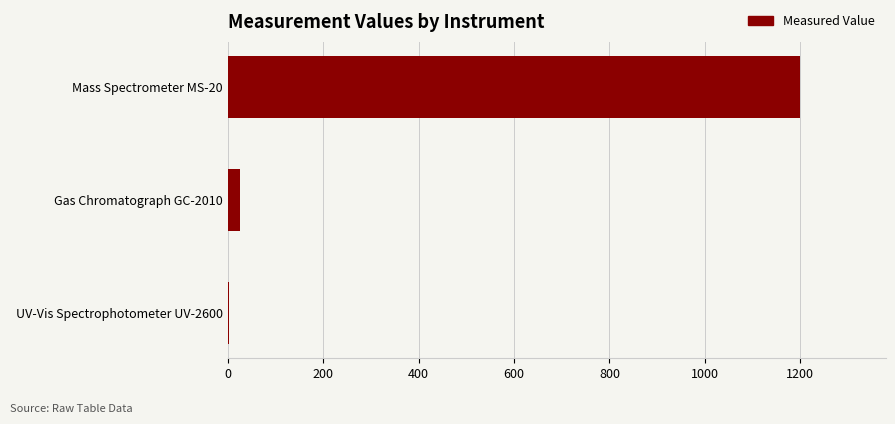

Are the bars grouped side by side (vs. stacked)?

No